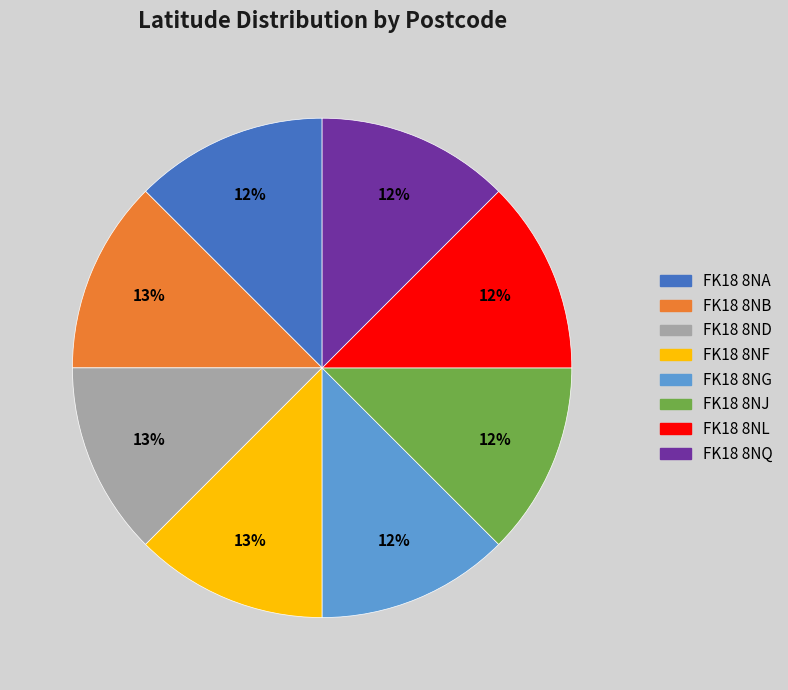

The FK18 8NQ slice represents 3% of the pie. True or false?

False